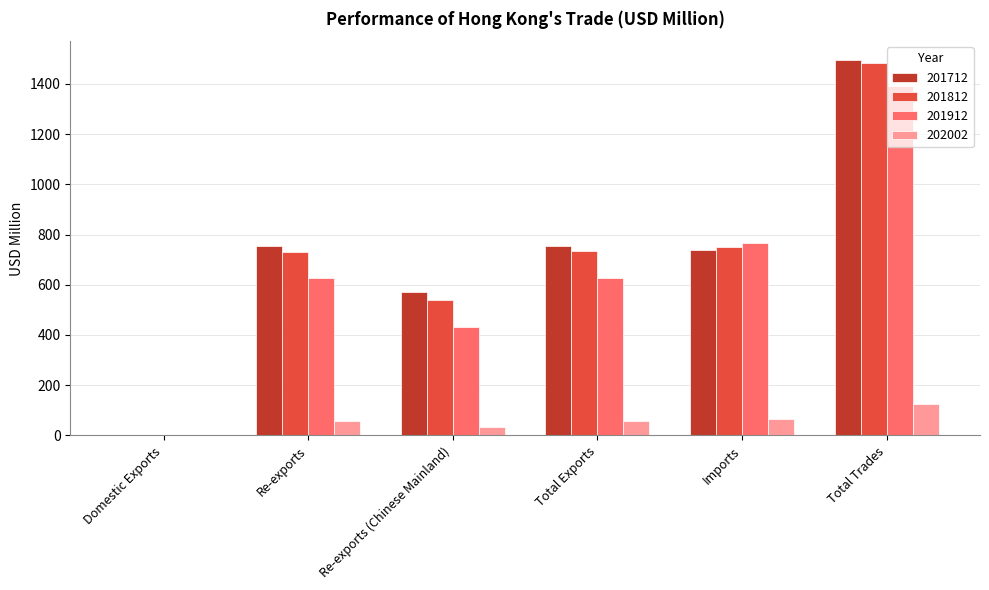

Count the number of categories in the chart.

6